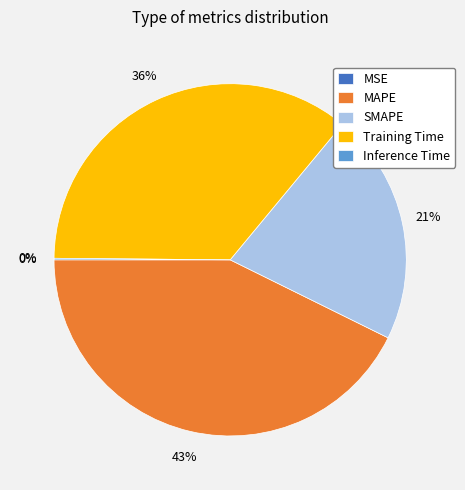

True or false: SMAPE accounts for 10% of the total.

False